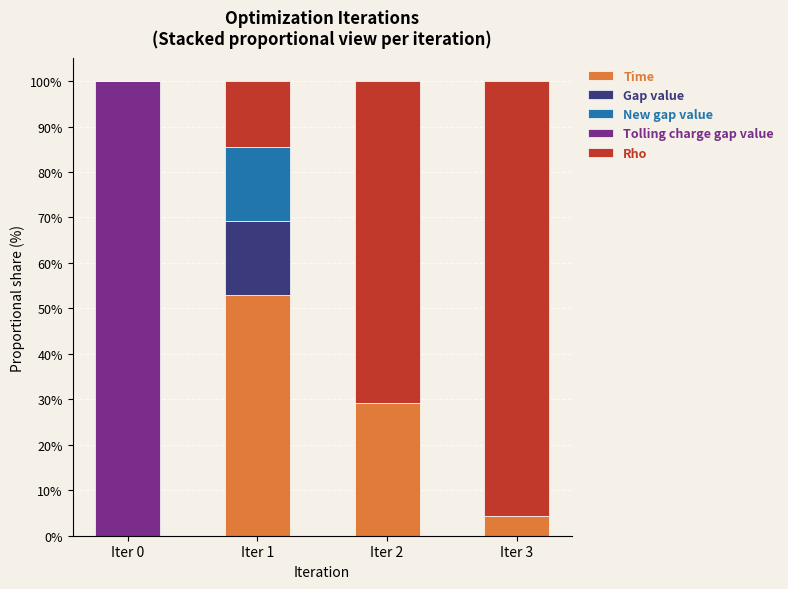

What is the sum of all Time values?

86.5